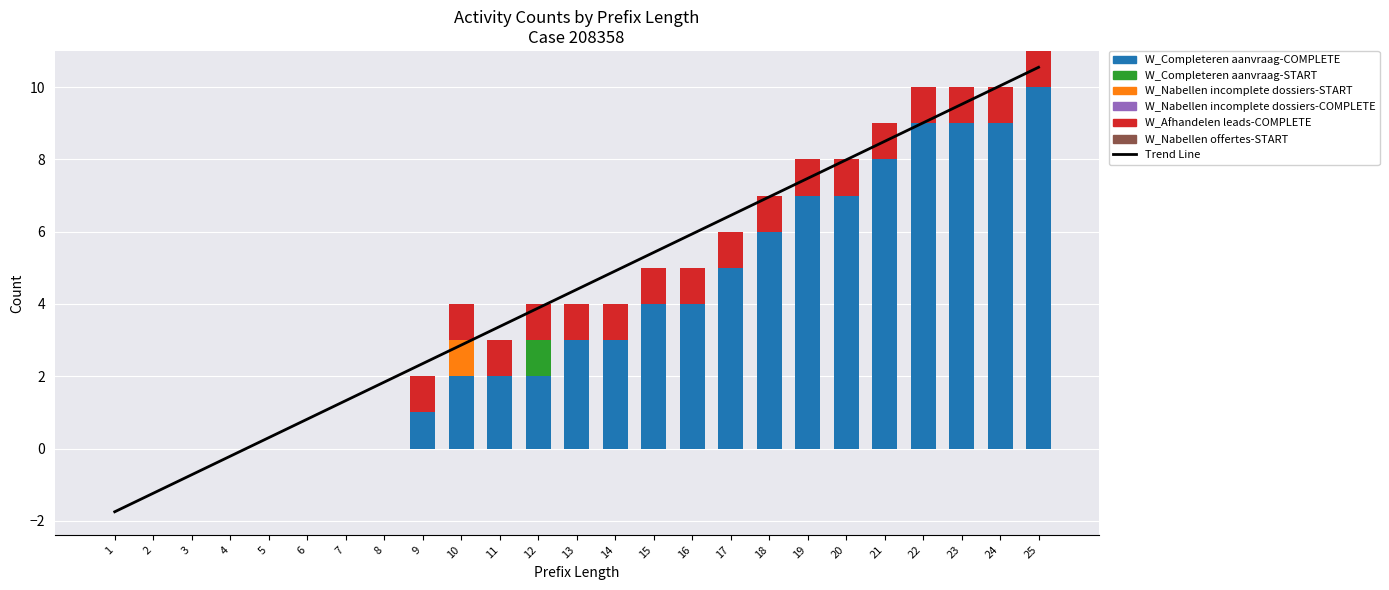

At which label is W_Completeren aanvraag-START closest to 0?

1